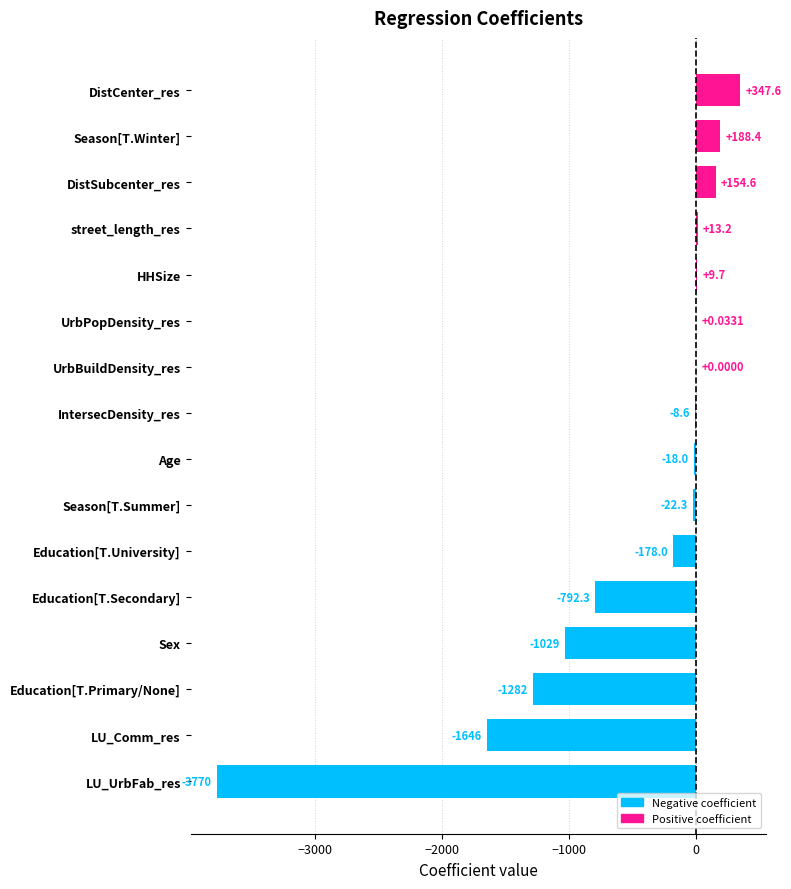

Which label corresponds to the largest value in the chart?

DistCenter_res